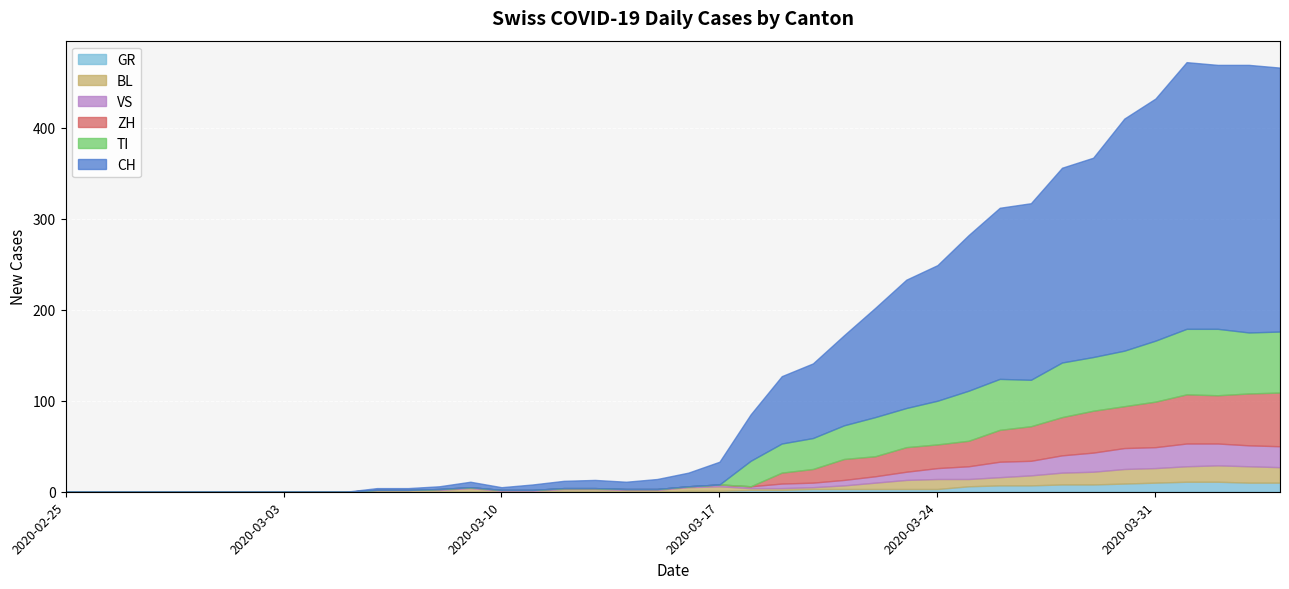

Which series has the widest spread of values?

CH